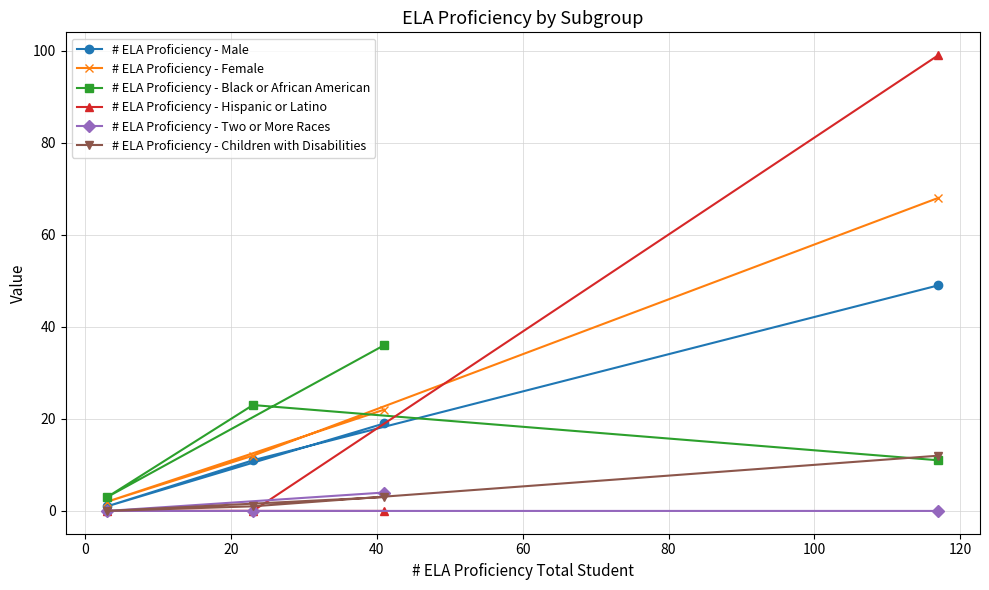

At how many categories does at least one series exceed 32?

2